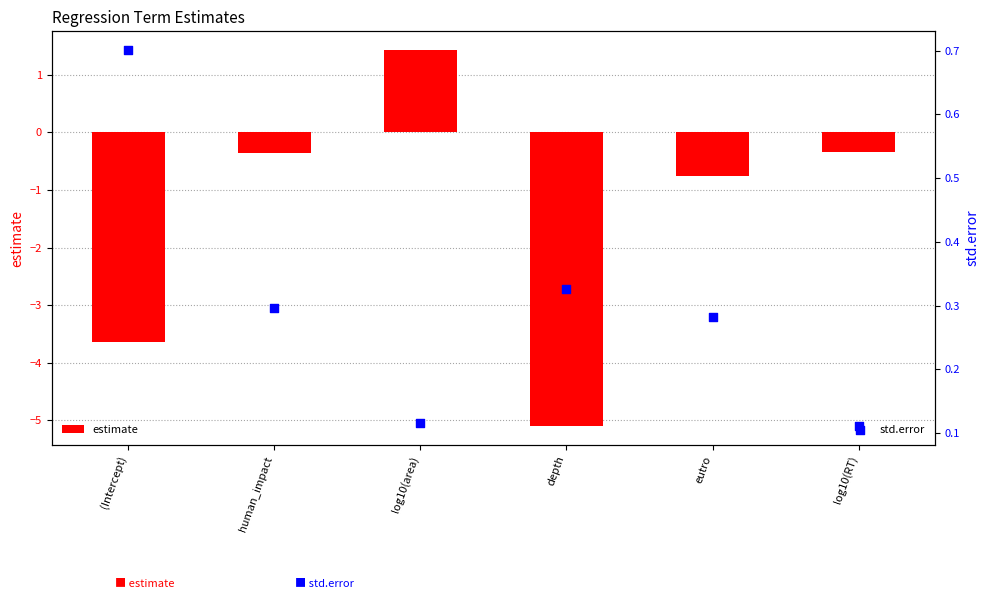

At how many categories does at least one series exceed 1?

1